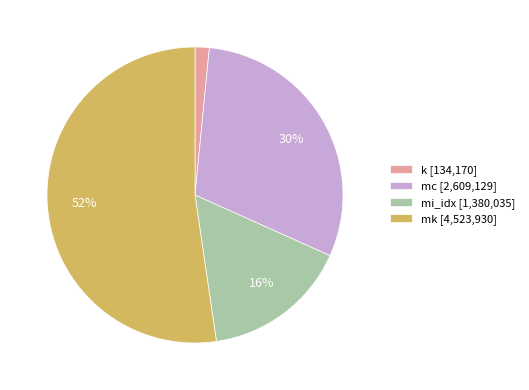

Which category has the smallest portion of the pie?

k